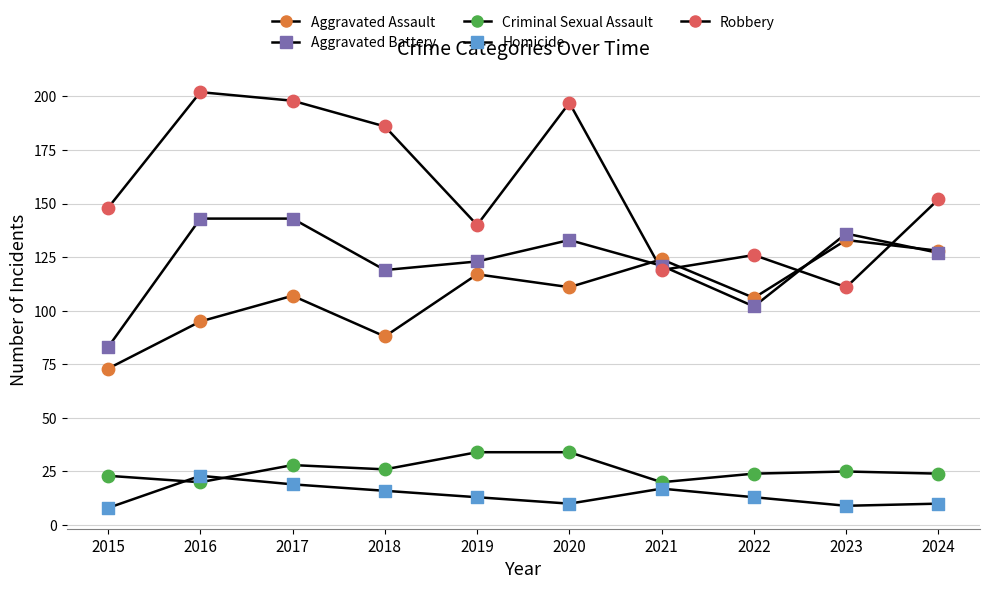

At which category is the sum across all series the highest?

2017